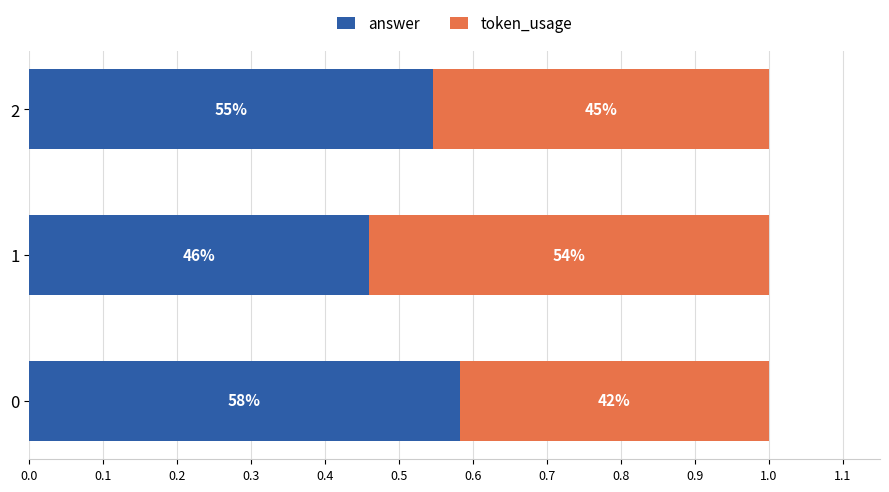

What are all the series names shown in the legend?

answer, token_usage